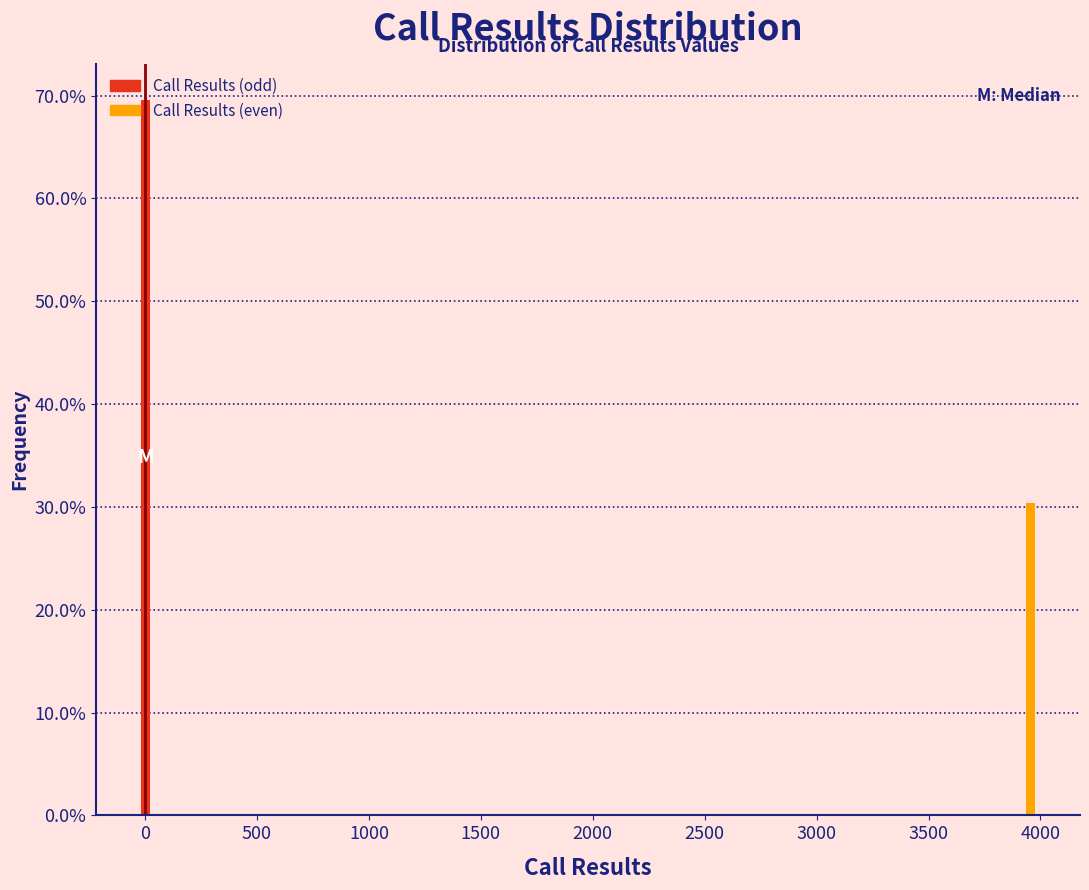

What is the average value?

50.0